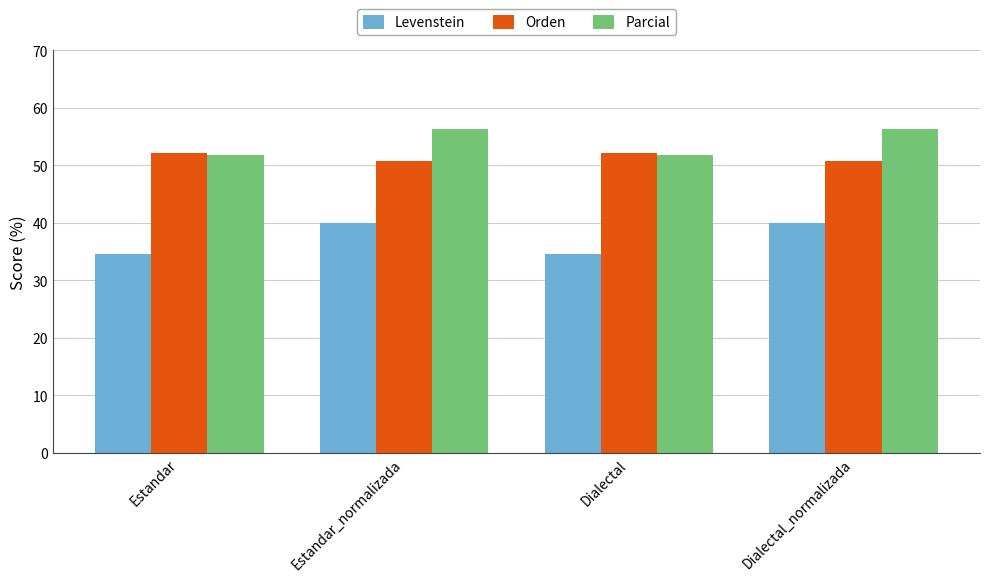

What is the label of the 1st bar from the right?

Dialectal_normalizada